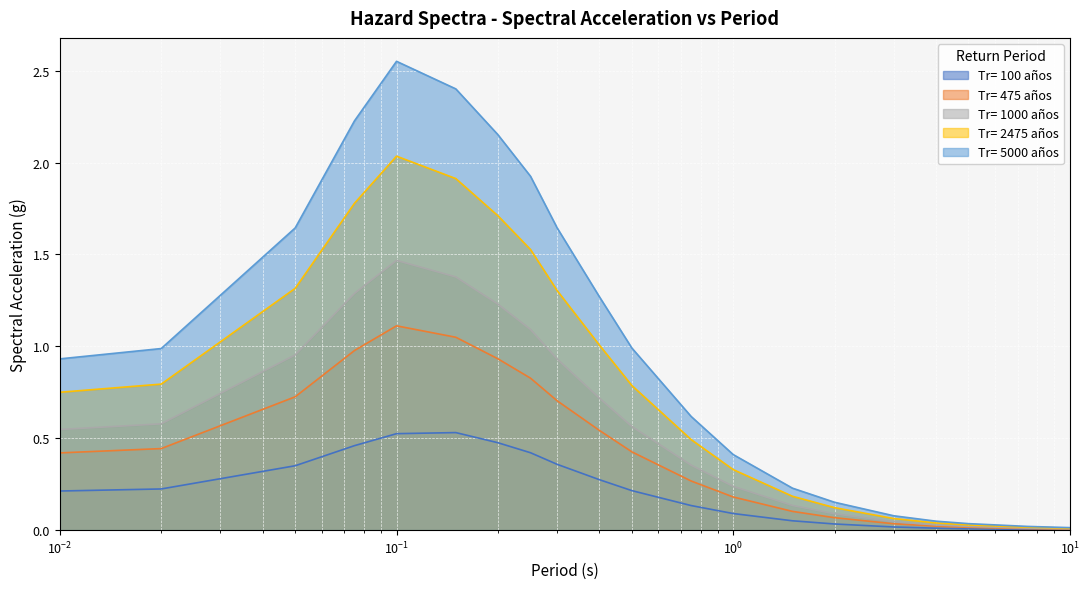

How many lines are shown in the chart?

5